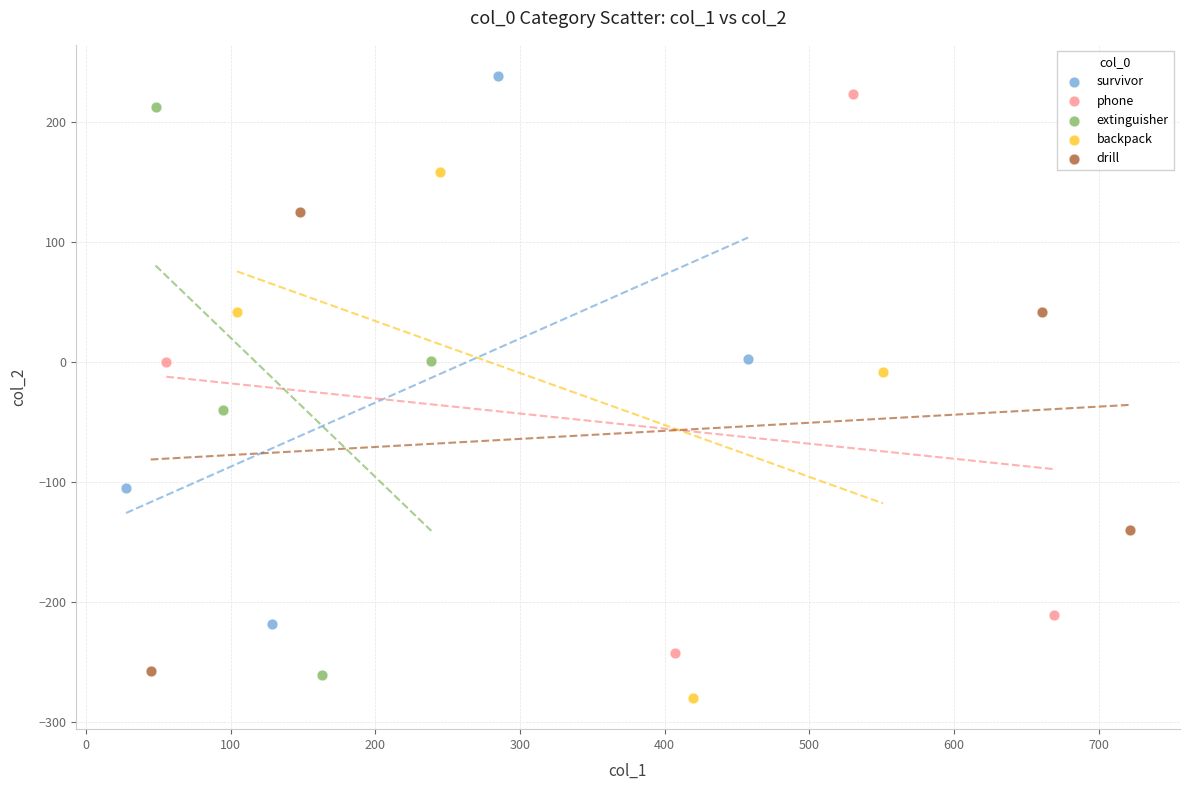

Which series has the largest Y range (max minus min)?

extinguisher